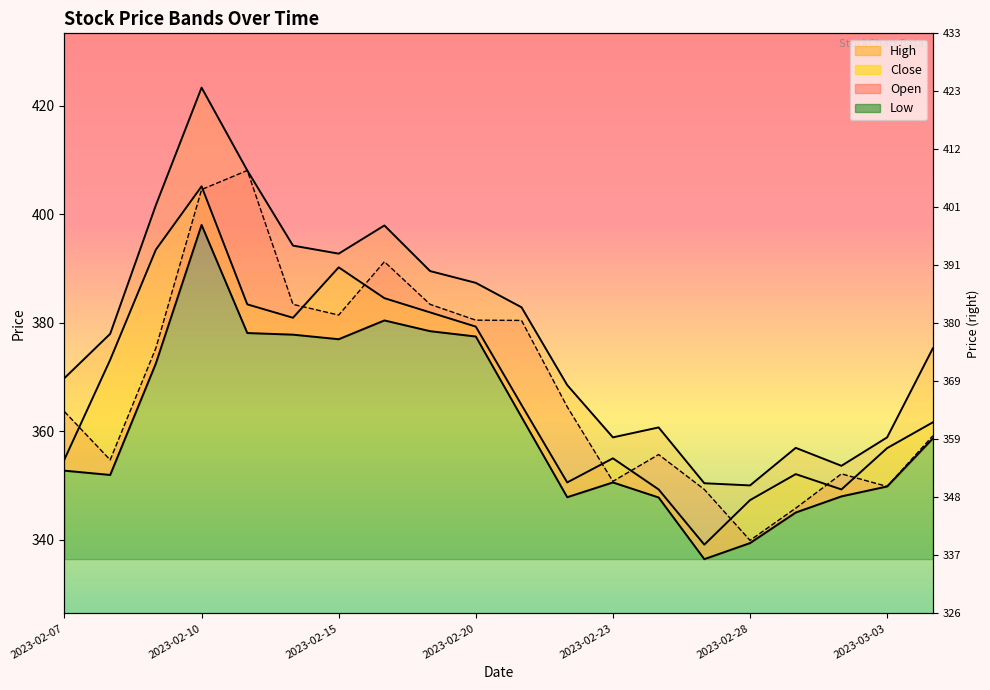

What is the label of the 5th point from the right?

2023-02-28